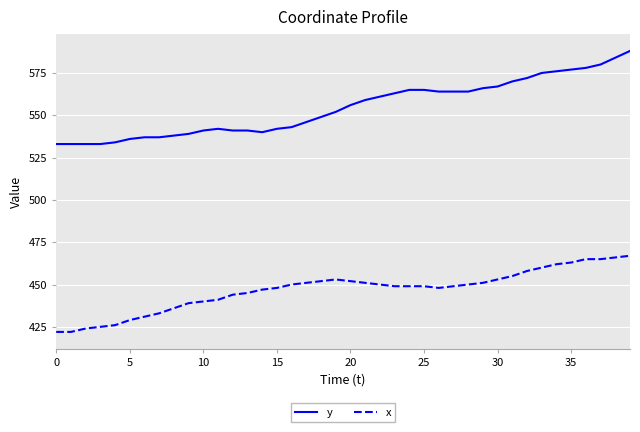

Which series has the largest total across all categories?

y